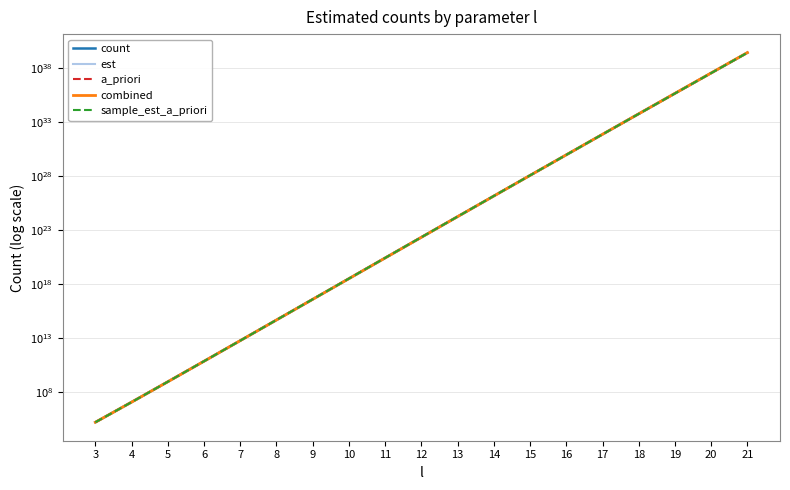

What is the total value across all series at 14?

688081047320985824579813376.0